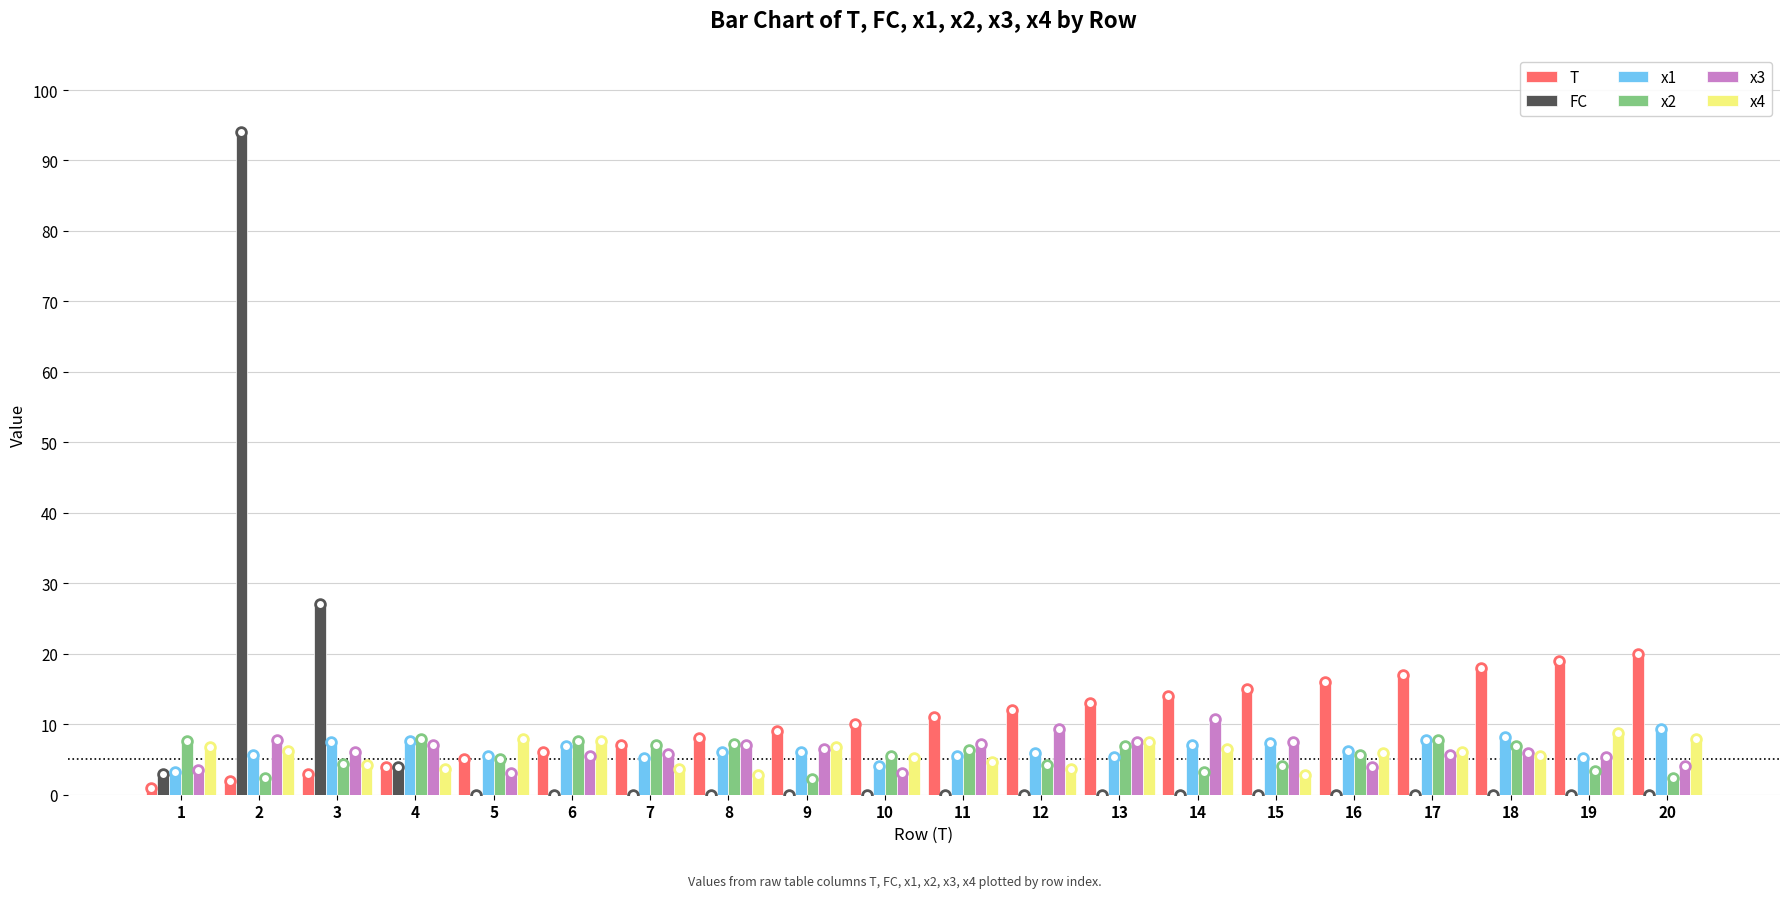

At which category is the sum across all series the highest?

2